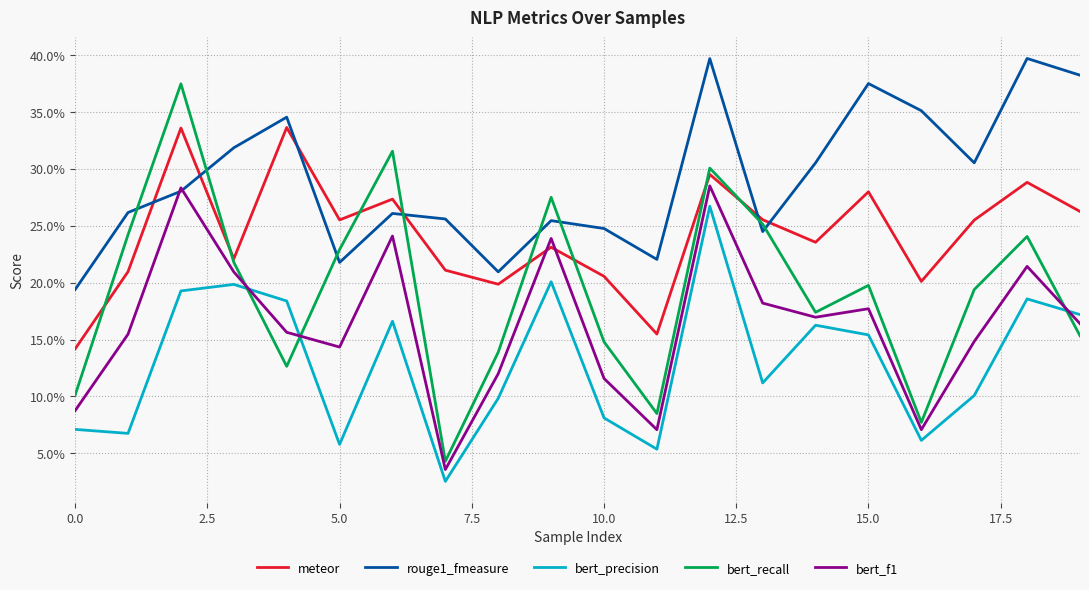

Does the chart display data point markers on the line(s)?

No